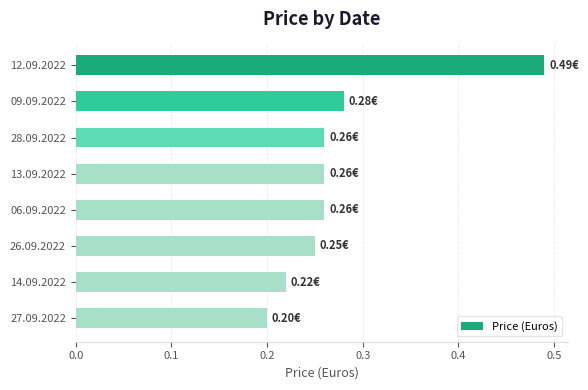

What is the change in value from 12.09.2022 to 27.09.2022?

-0.3